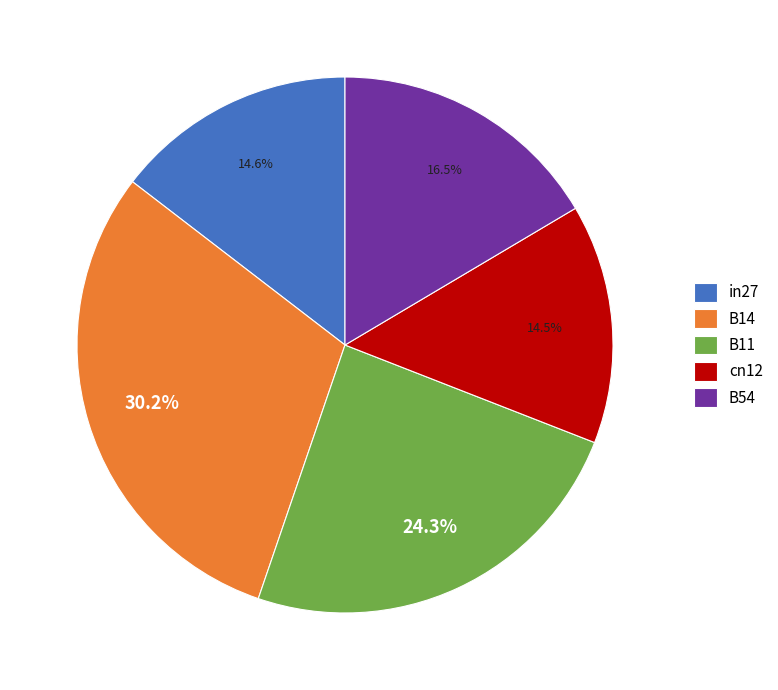

Is there any slice that represents more than half of the pie?

No